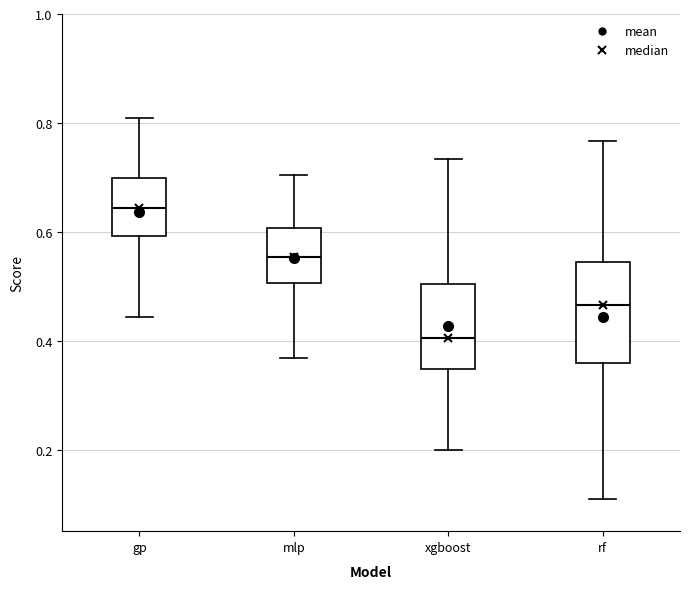

Reading left to right, transcribe this box plot: for each box, give where its median line is, the range the box spans, and where its two whiskers end, as read against the y-axis. The values are not printed on the chart, so give them approximately, as read against the axis.

gp: median 0.64, box 0.60 to 0.70, whiskers 0.44 to 0.80
mlp: median 0.56, box 0.50 to 0.60, whiskers 0.36 to 0.70
xgboost: median 0.40, box 0.34 to 0.50, whiskers 0.20 to 0.74
rf: median 0.46, box 0.36 to 0.54, whiskers 0.10 to 0.76